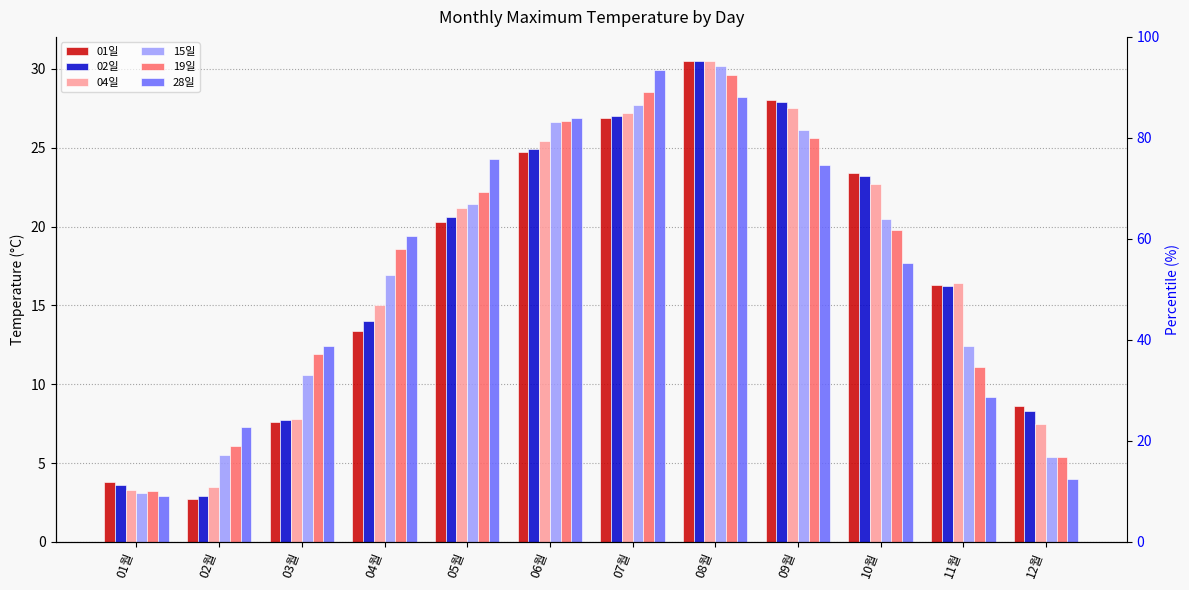

Reading left to right, extract all data points from this chart.

01일: 3.8	2.7	7.6	13.4	20.3	24.7	26.9	30.5	28.0	23.4	16.3	8.6
02일: 3.6	2.9	7.7	14.0	20.6	24.9	27.0	30.5	27.9	23.2	16.2	8.3
04일: 3.3	3.5	7.8	15.0	21.2	25.4	27.2	30.5	27.5	22.7	16.4	7.5
15일: 3.1	5.5	10.6	16.9	21.4	26.6	27.7	30.2	26.1	20.5	12.4	5.4
19일: 3.2	6.1	11.9	18.6	22.2	26.7	28.5	29.6	25.6	19.8	11.1	5.4
28일: 2.9	7.3	12.4	19.4	24.3	26.9	29.9	28.2	23.9	17.7	9.2	4.0